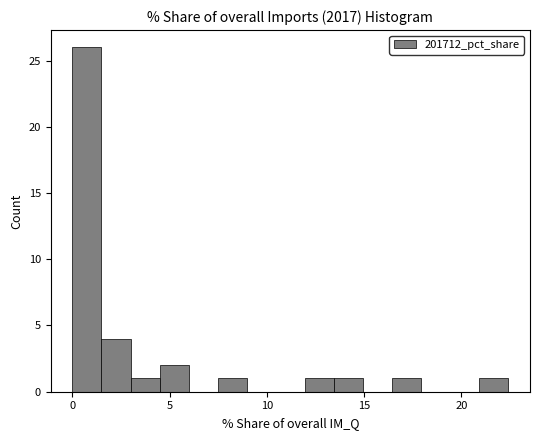

Around what value on the x-axis is the tallest bar? Give the approximate position of its centre, as read against the axis.

0.5